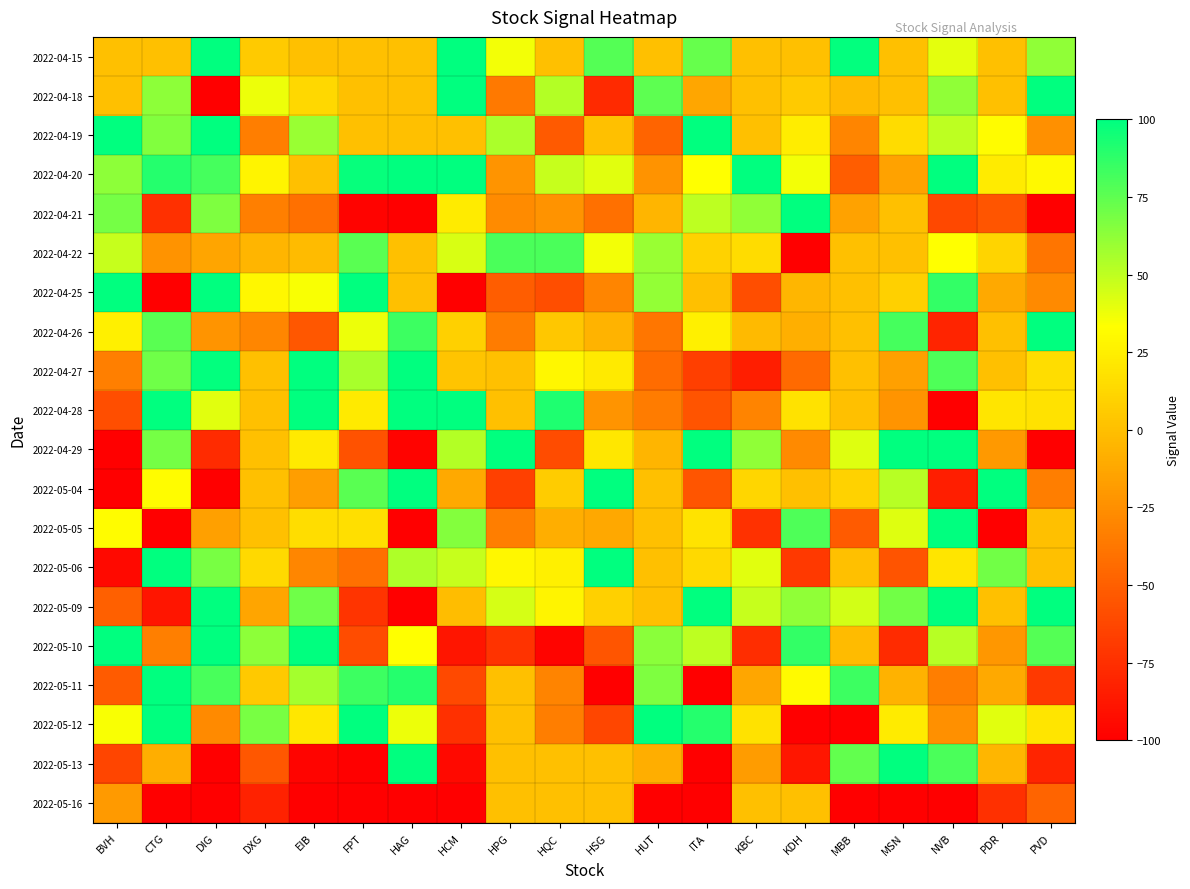

Between MSN and HAG, which is larger?

MSN